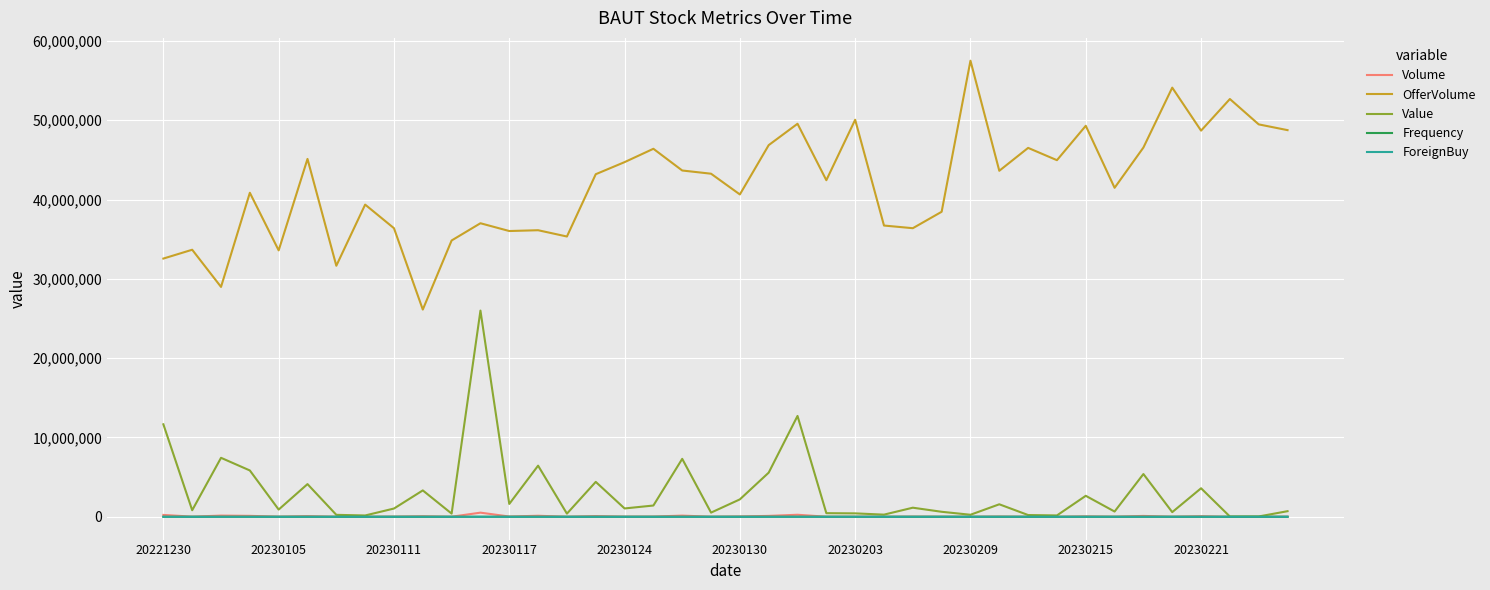

Which series has the largest range (max minus min)?

OfferVolume